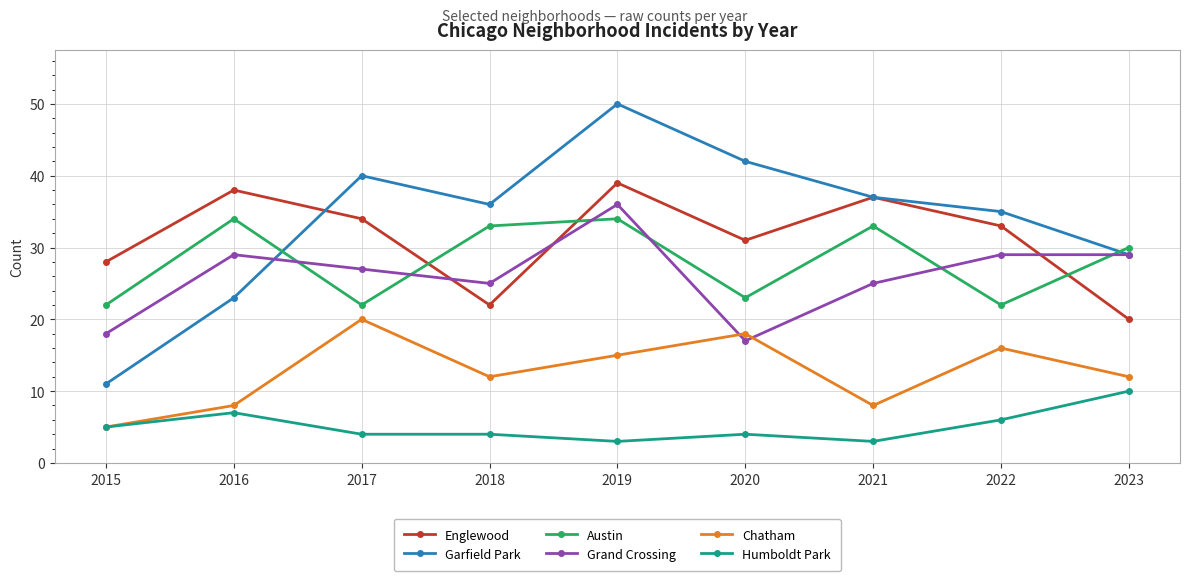

True or false: Garfield Park and Austin cross at least once.

True